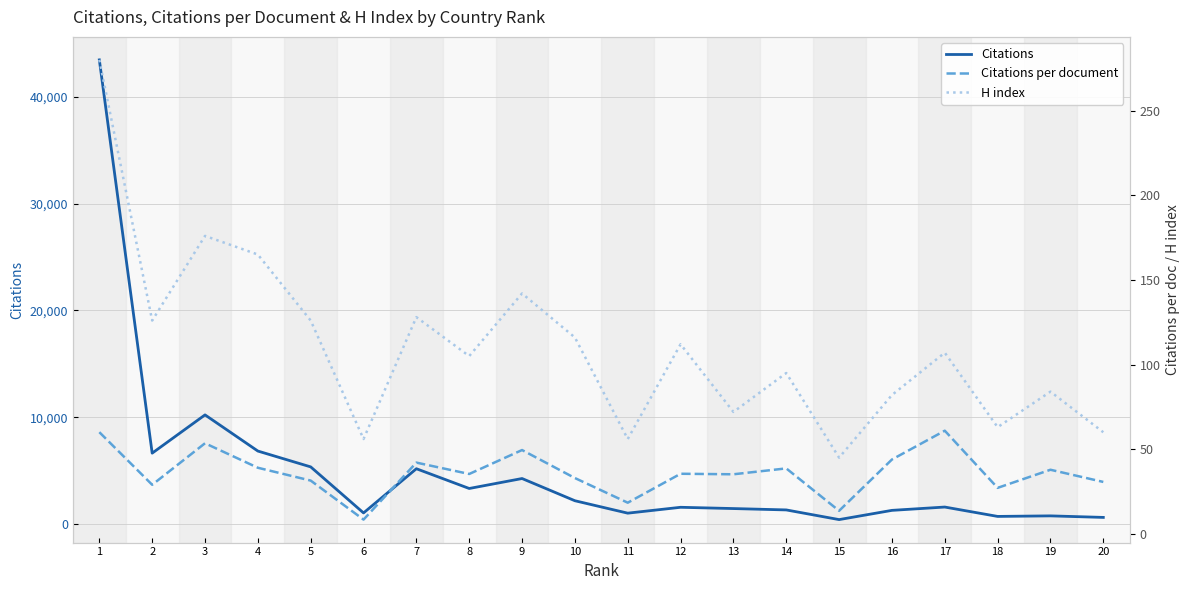

Where is the first local minimum for Citations per document?

2